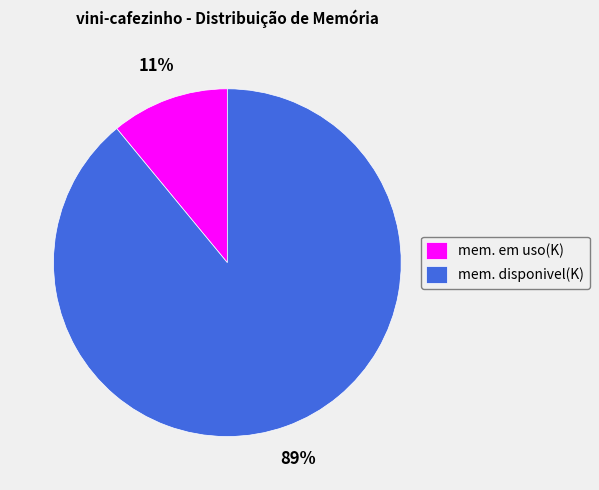

To the nearest percent, what percentage of the pie is mem. em uso(K)?

11%